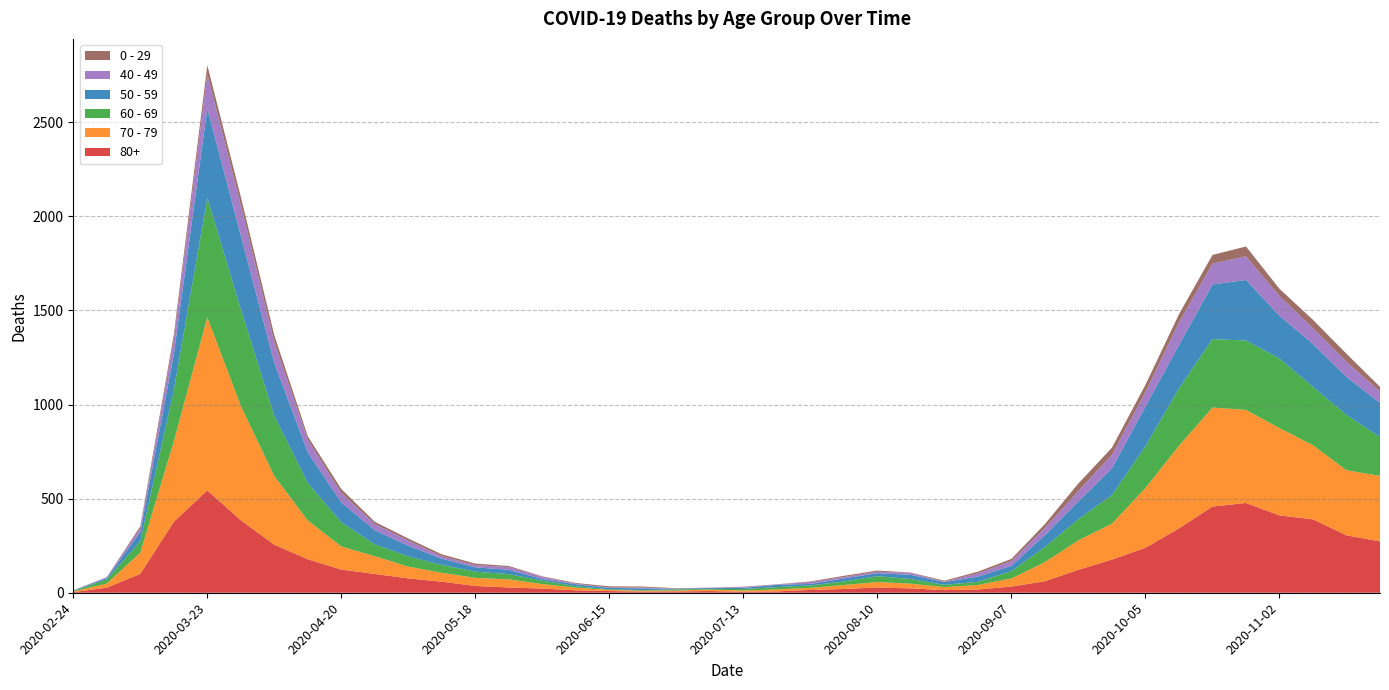

Reading left to right, transcribe all the data shown in this chart.

80+: 3	27	100	377	544	385	255	178	123	100	76	59	36	28	22	13	9	6	7	9	5	7	15	20	28	23	14	17	33	61	122	176	239	342	458	477	411	390	305	273
70 - 79: 4	22	113	427	920	608	365	206	123	94	63	47	43	43	24	14	6	5	5	8	7	11	11	21	29	25	16	24	43	102	157	191	318	439	526	495	464	394	346	348
60 - 69: 2	22	61	272	634	514	320	199	128	63	54	42	33	28	18	8	3	3	6	3	8	12	13	19	31	25	12	17	39	80	112	152	221	305	364	368	370	310	294	206
50 - 59: 3	7	48	190	475	392	281	163	106	75	57	33	23	23	9	10	8	9	3	5	6	12	8	16	16	22	15	28	28	64	95	142	212	230	290	322	227	228	202	182
40 - 49: 0	5	21	79	183	163	111	66	51	33	27	13	12	14	12	3	2	5	1	1	4	2	10	8	8	10	2	17	26	38	55	72	76	120	111	126	105	83	80	60
0 - 29: 1	0	10	25	47	42	36	19	20	12	11	10	8	6	2	4	6	5	2	1	2	1	3	6	6	2	5	9	11	20	40	38	39	44	46	52	38	45	43	25